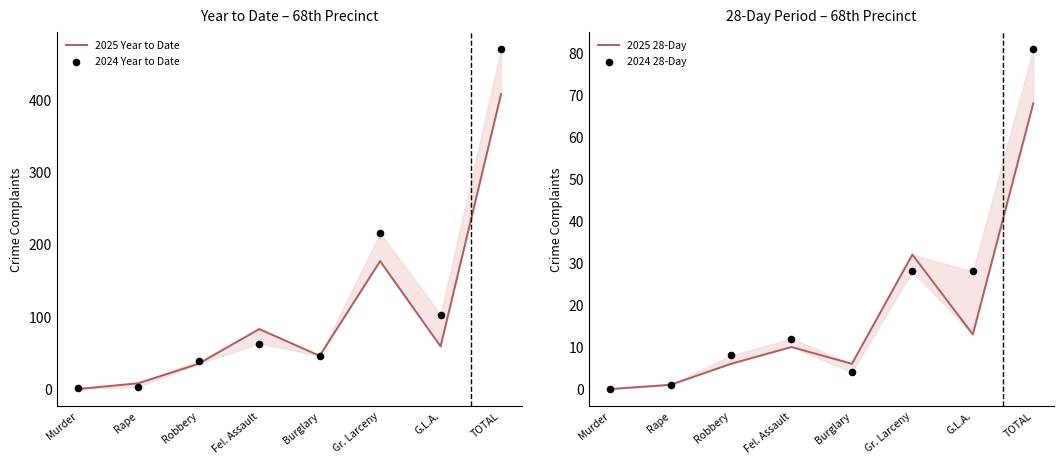

Is the value of 2024 28-Day at Fel. Assault greater than the value of 2025 28-Day at Robbery?

Yes